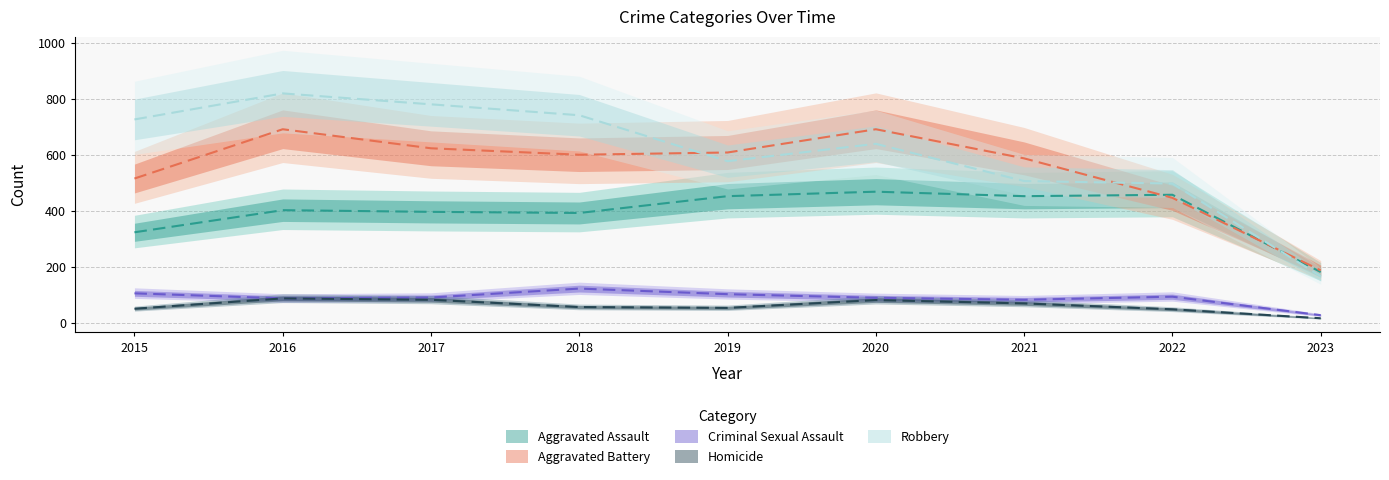

Reading left to right, transcribe all the data shown in this chart.

Aggravated Assault: 2015=323	2016=402	2017=396	2018=392	2019=452	2020=468	2021=452	2022=457	2023=181
Aggravated Battery: 2015=515	2016=691	2017=623	2018=600	2019=608	2020=691	2021=587	2022=446	2023=187
Criminal Sexual Assault: 2015=105	2016=87	2017=90	2018=122	2019=102	2020=89	2021=82	2022=93	2023=27
Homicide: 2015=50	2016=87	2017=82	2018=56	2019=53	2020=81	2021=69	2022=48	2023=16
Robbery: 2015=726	2016=819	2017=780	2018=741	2019=577	2020=639	2021=506	2022=497	2023=166